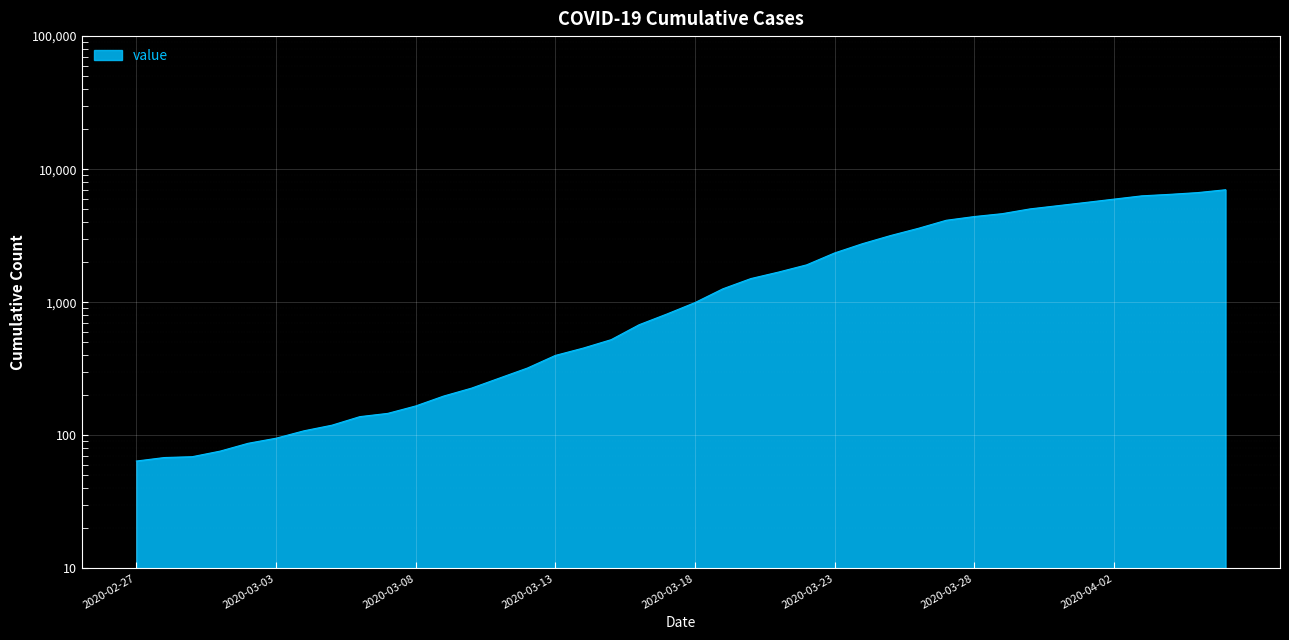

What is the sum of the values at 2020-03-11 and 2020-04-05?

6933